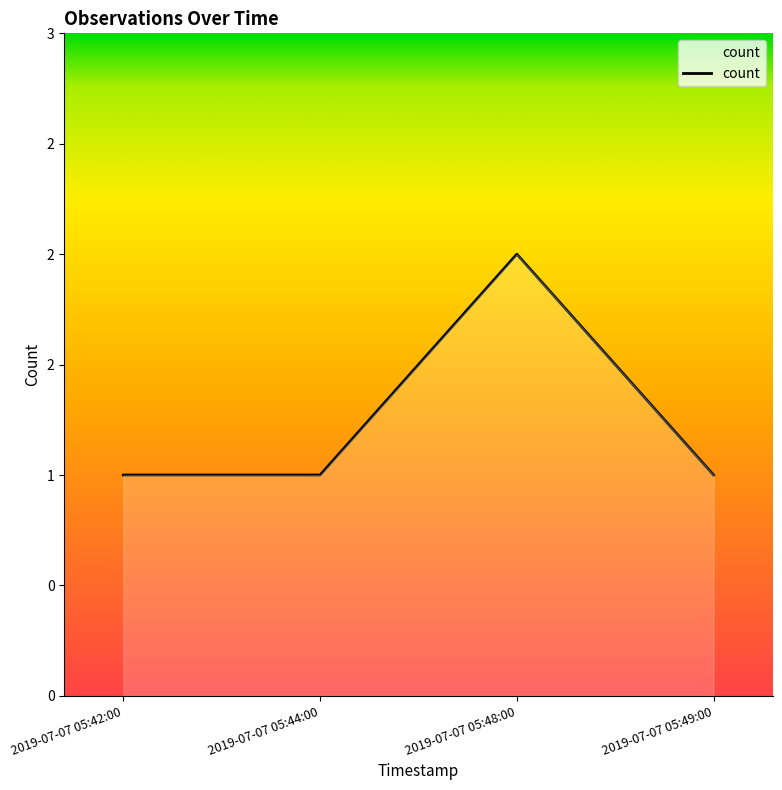

Does the chart display data point markers on the line(s)?

No